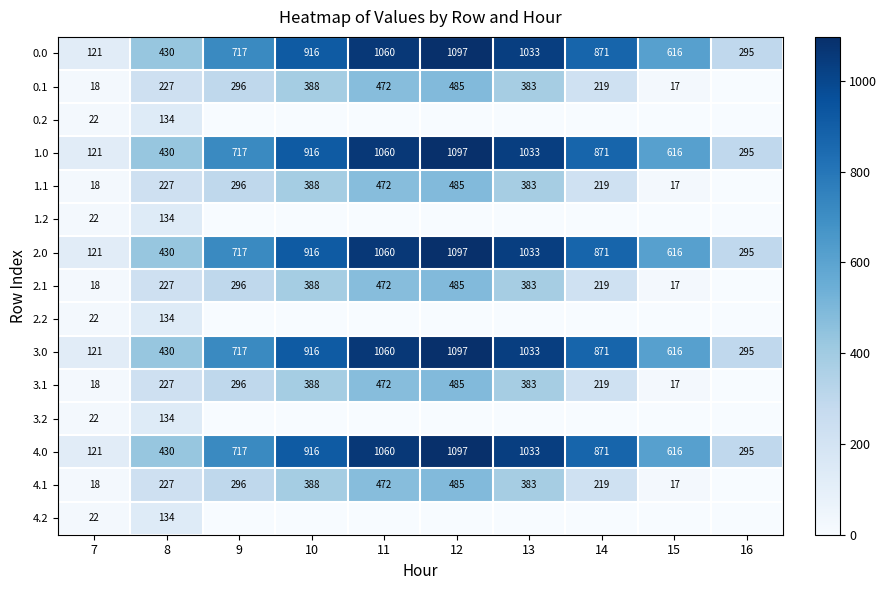

Which label corresponds to the smallest value in the chart?

16